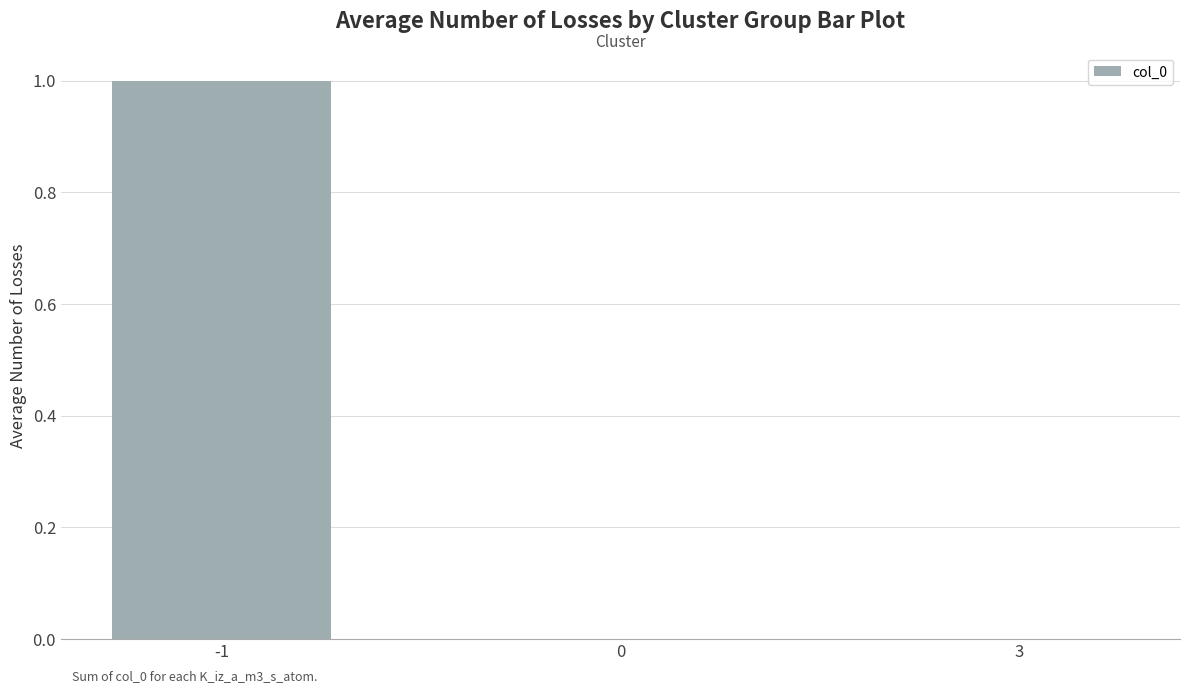

How many distinct data groups are displayed?

1